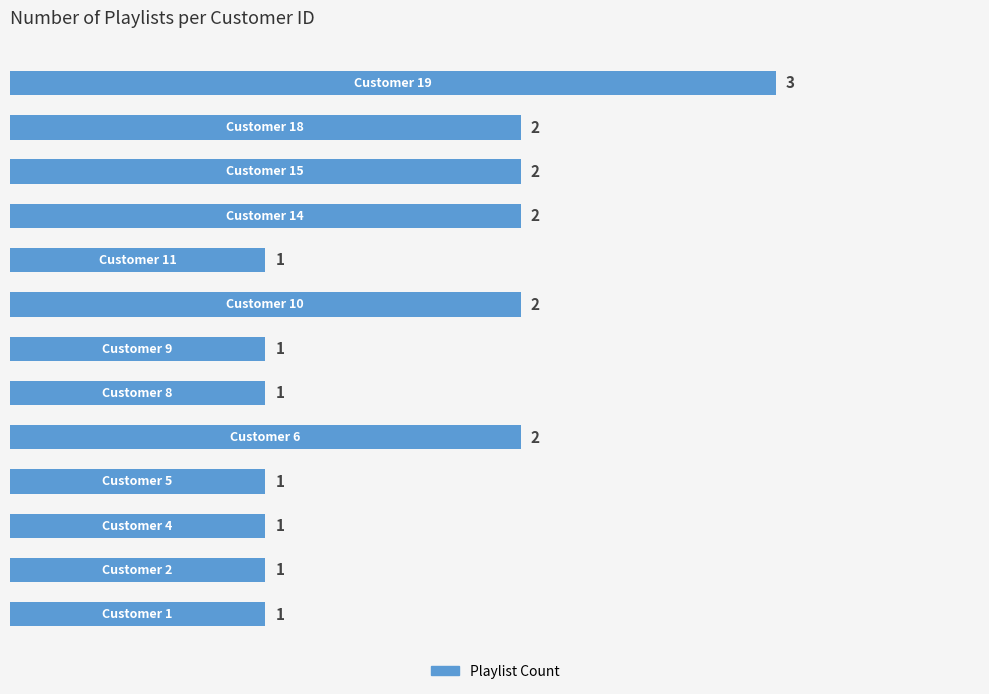

Count the number of data series in this chart.

1